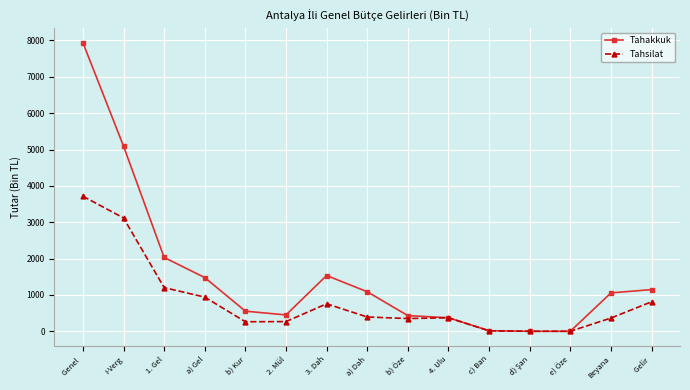

True or false: Tahsilat has more than 0 interior local peaks.

True